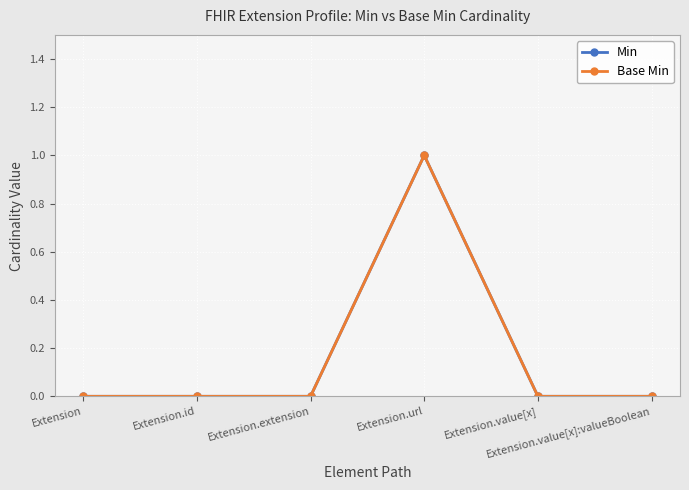

What is the greatest value displayed?

1